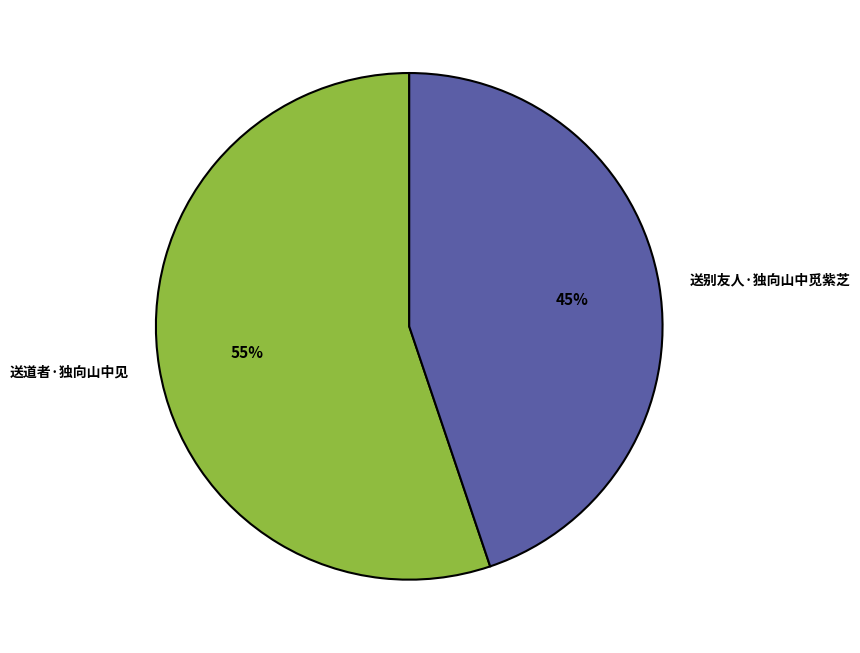

What percentage is the 送道者·独向山中见 slice, to the nearest percent?

55%